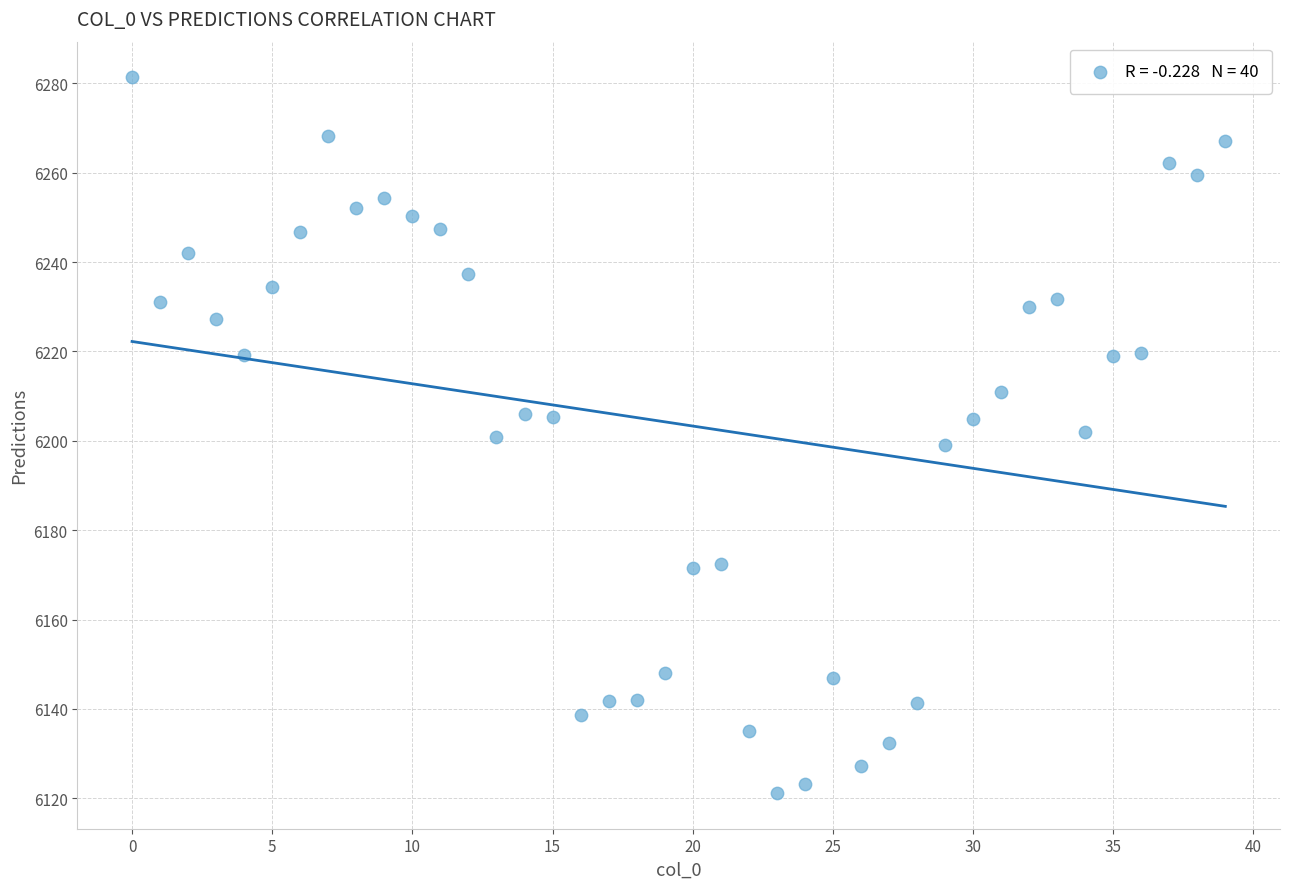

What is the range of Y values (max minus min)?

160.1